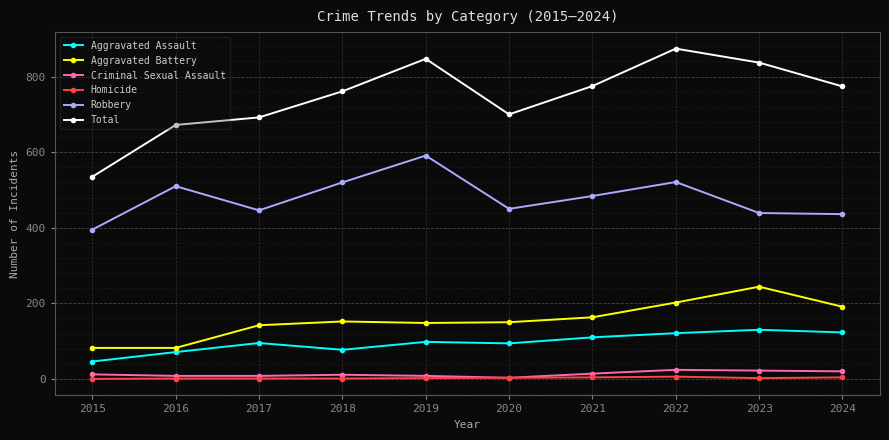

What is the difference between the highest and lowest values at 2017?

691